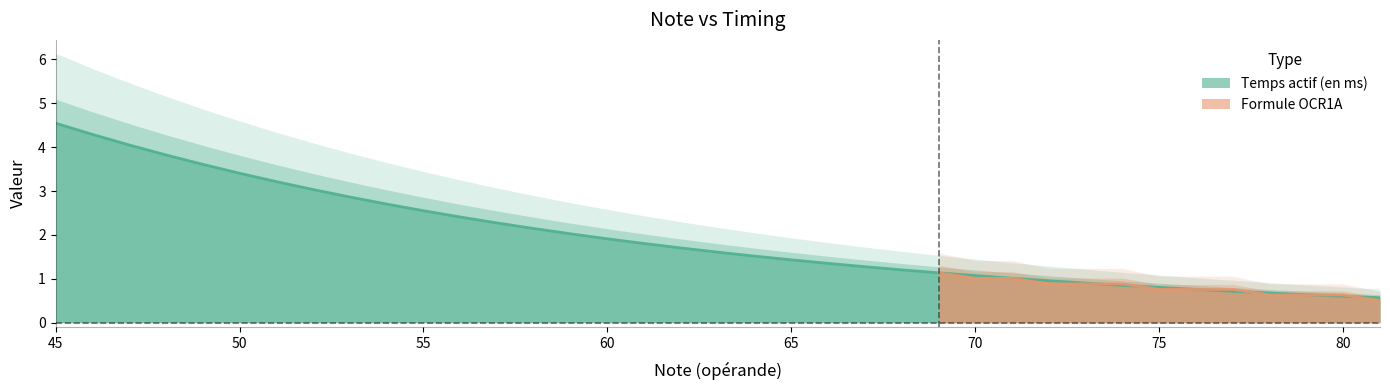

Does the chart have visible grid lines?

No